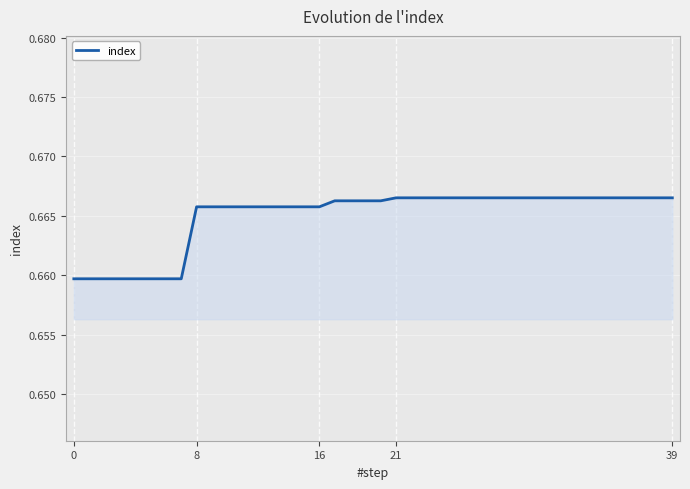

How many lines are shown in the chart?

1